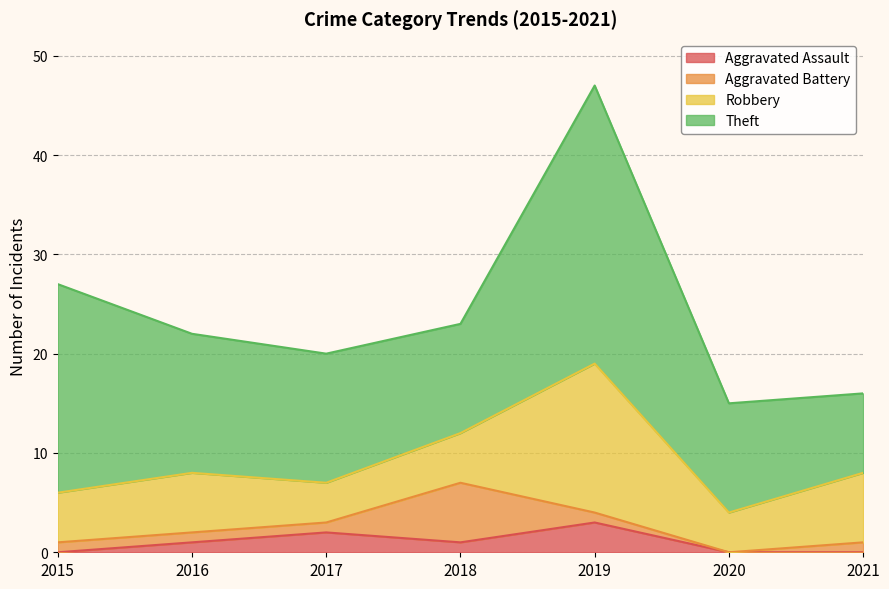

The Aggravated Assault series shows 0 at 2020. True or false?

True